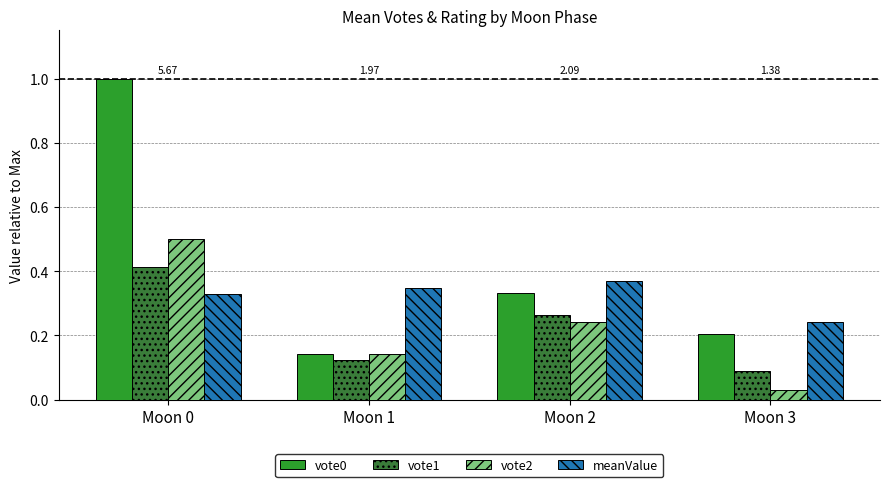

What is the difference between the maximum and minimum values in the vote0 series?

0.9